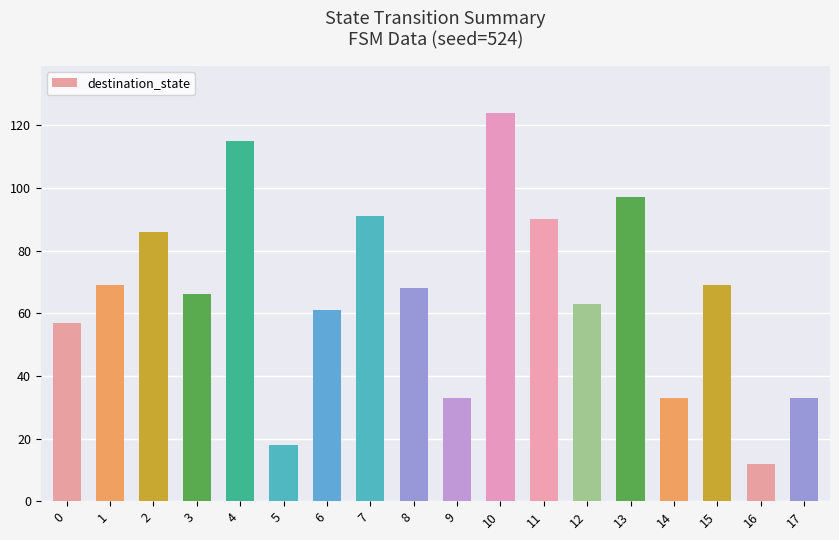

What is the difference between the values at 8 and 5?

50